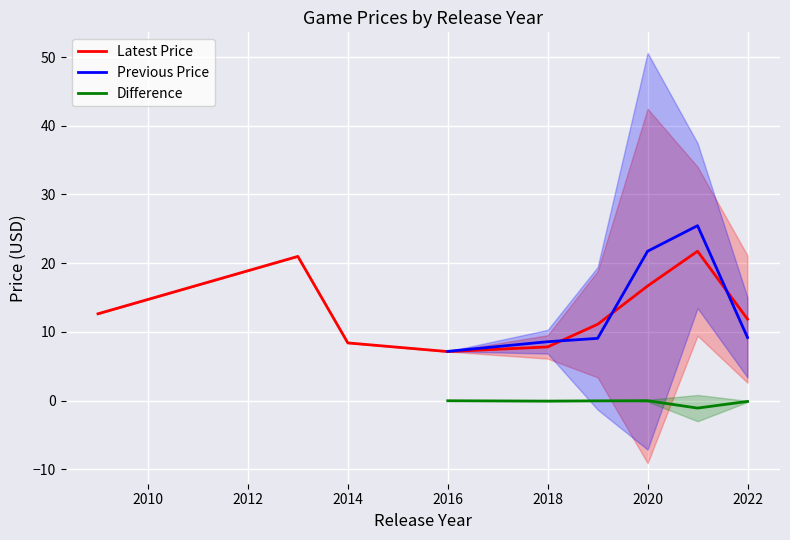

What is the lowest value of the Latest Price series?

7.1